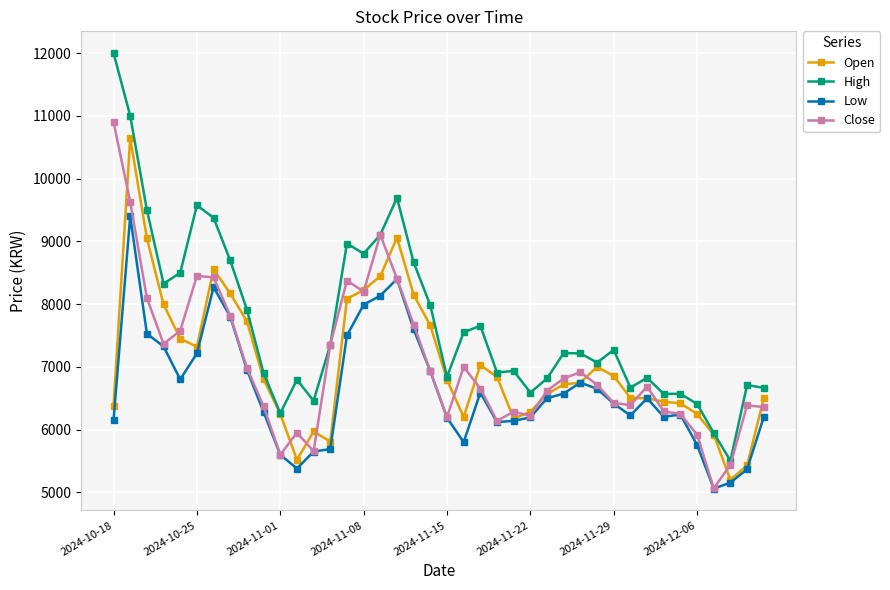

True or false: High and Low cross at least once.

False